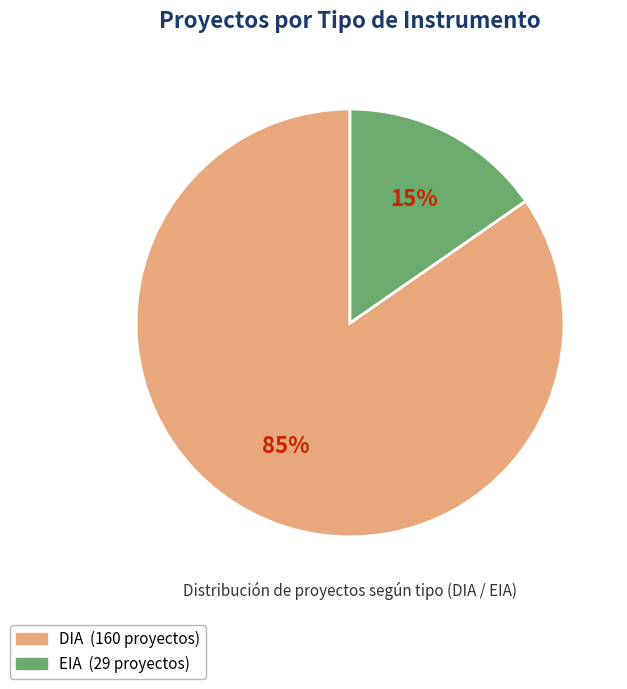

Does any single category account for the majority?

Yes